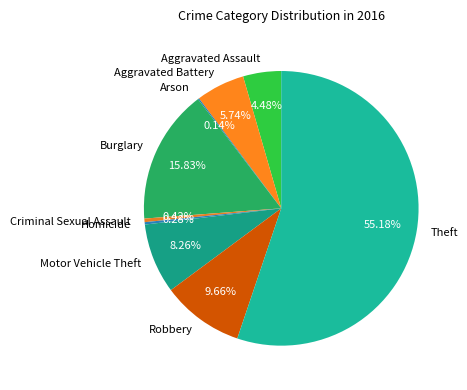

The Burglary slice represents 5% of the pie. True or false?

False